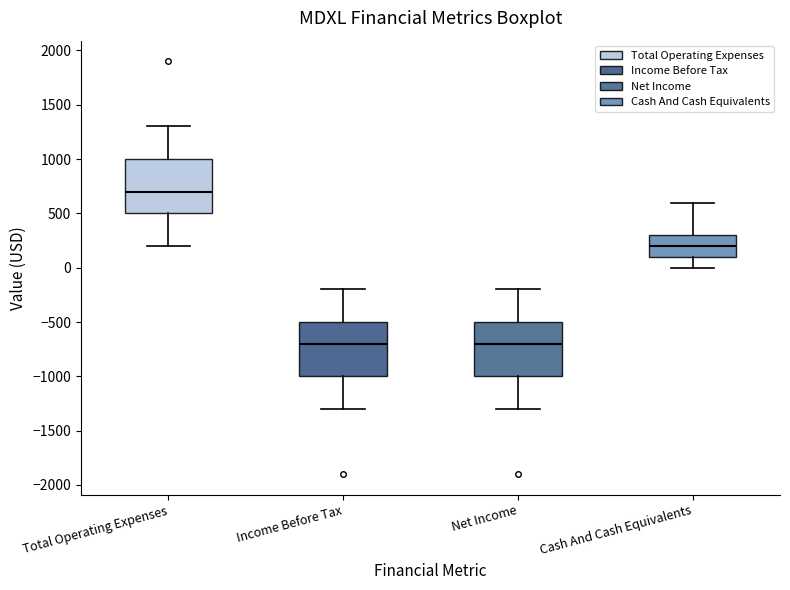

Where is the upper edge of the box for Net Income on the y-axis? The values are not printed on the chart, so give them approximately, as read against the axis.

-500